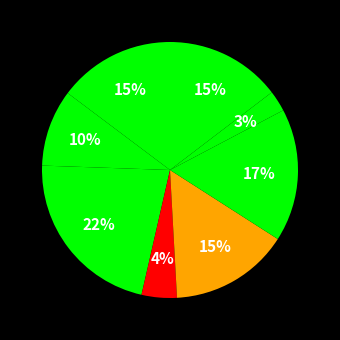

Count the number of slices in the pie.

8